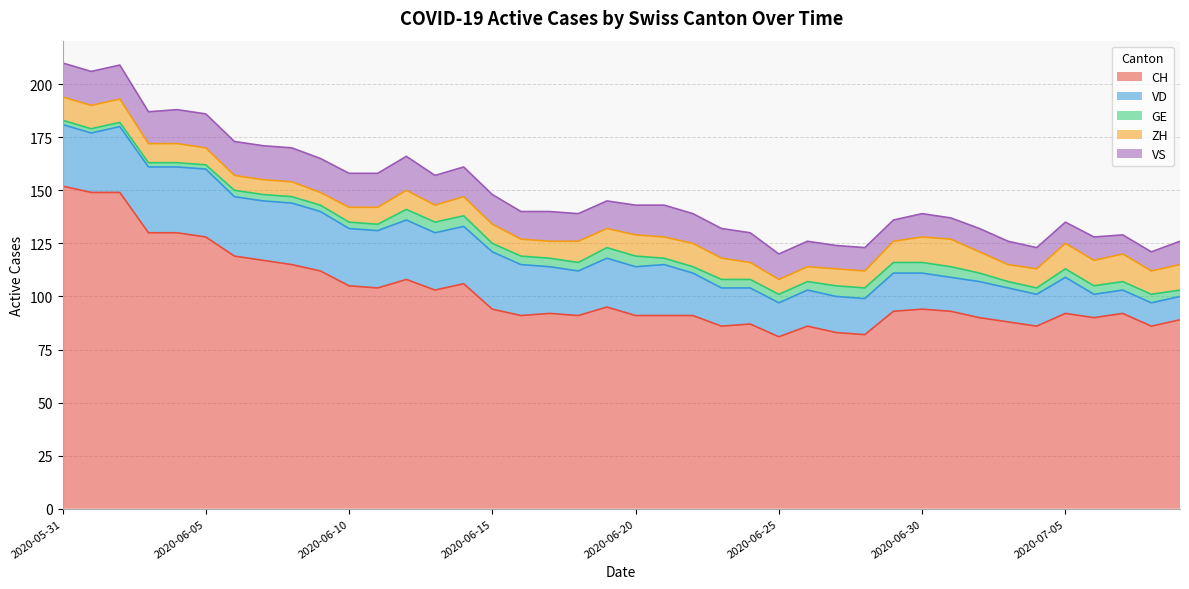

Where is the first local minimum for VS?

2020-06-03